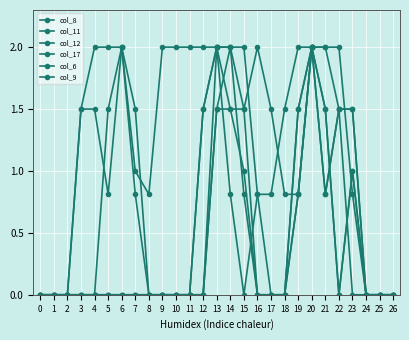

Where do col_11 and col_9 first cross each other?

21 and 22